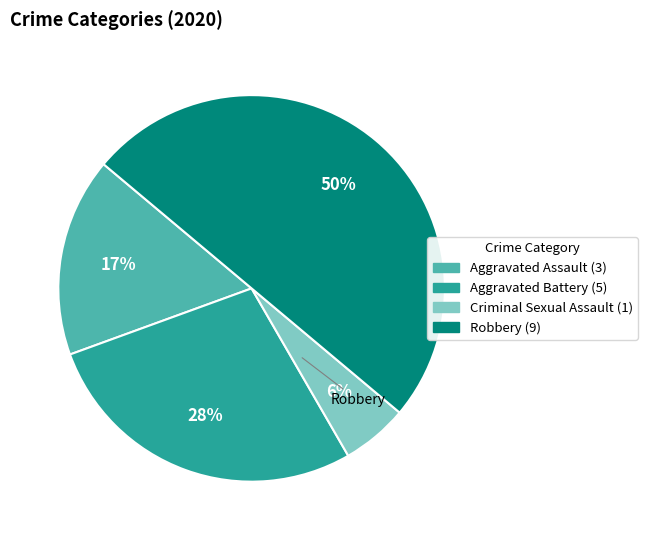

How many segments does this pie chart have?

4